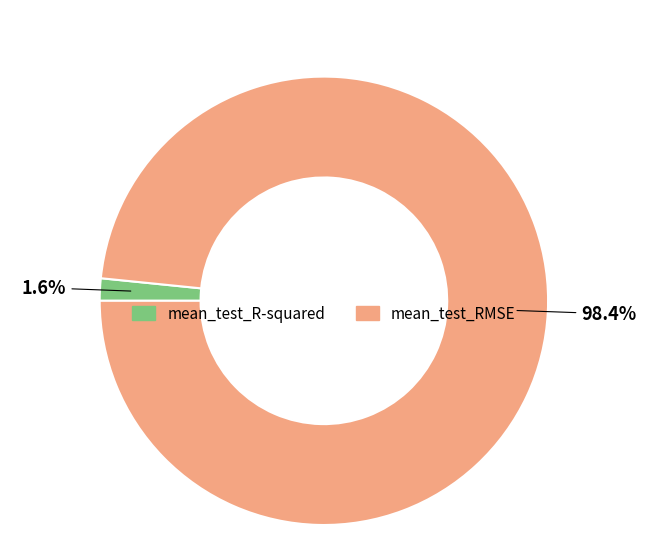

Is it true that mean_test_R-squared is 11% of the pie?

False